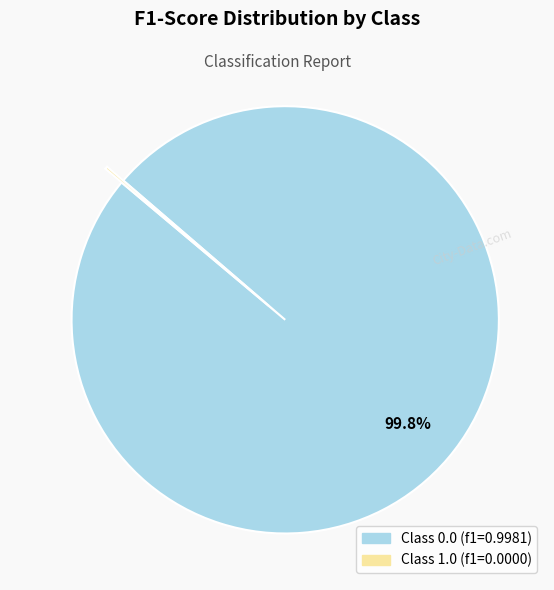

Is there any slice that represents more than half of the pie?

Yes